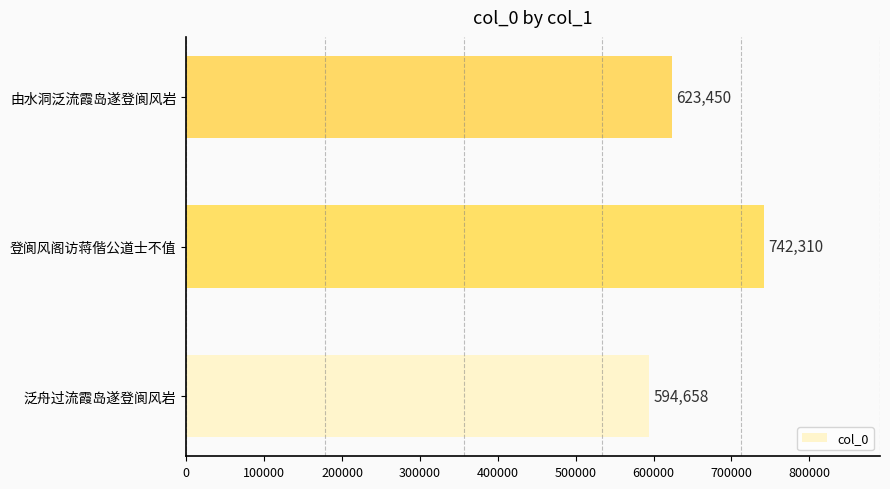

Are the bars grouped side by side (vs. stacked)?

No